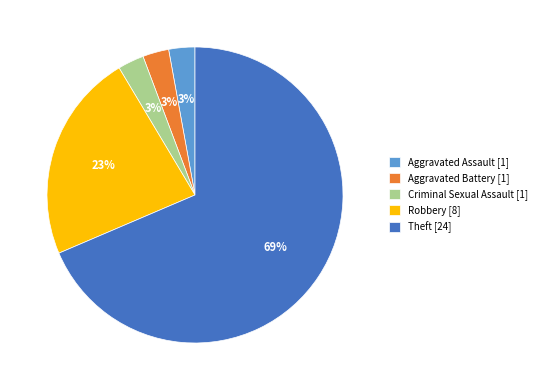

Does Aggravated Assault represent more than half of the total?

No